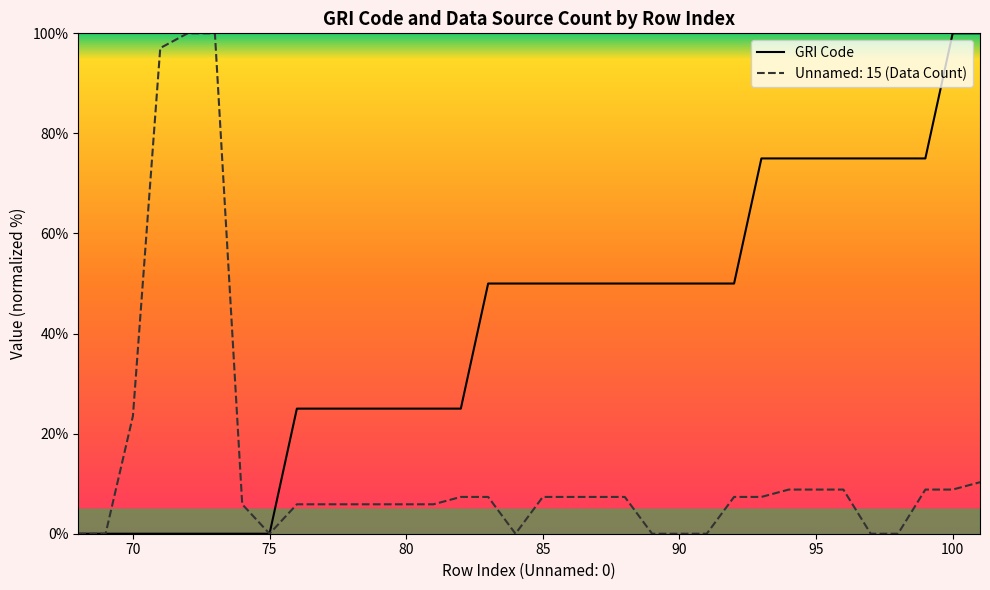

The value of Unnamed: 15 at 101 is 10.3. True or false?

True